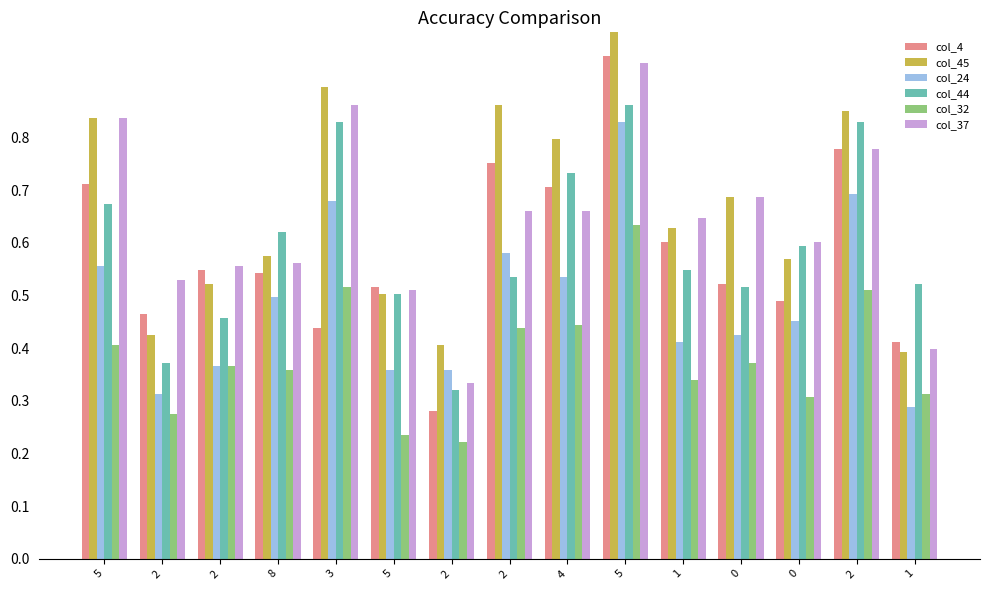

Which series has the largest range (max minus min)?

col_4